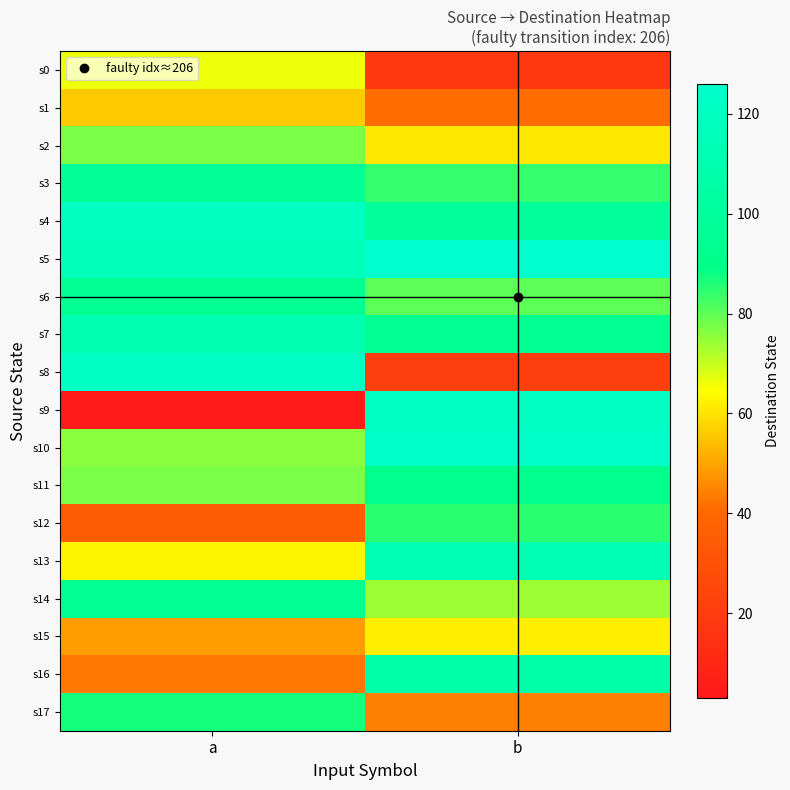

What is the difference between the highest and lowest values at b?

108